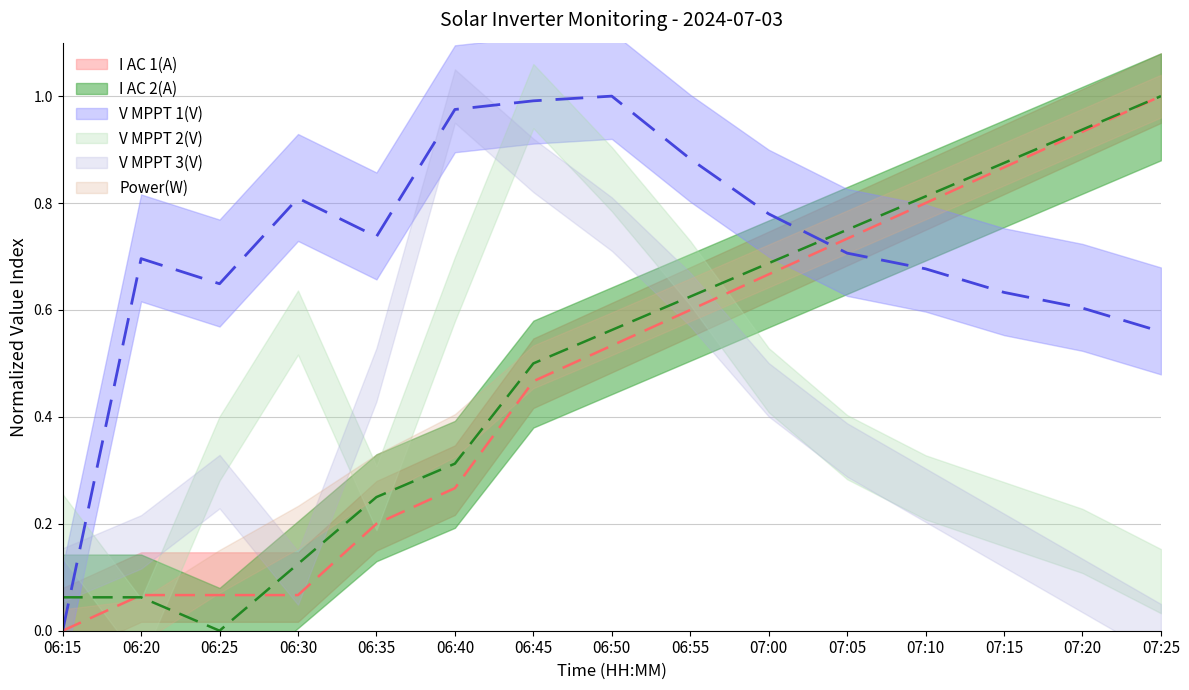

Between 07:10 and 07:20, which series saw the biggest shift?

I AC 1(A)